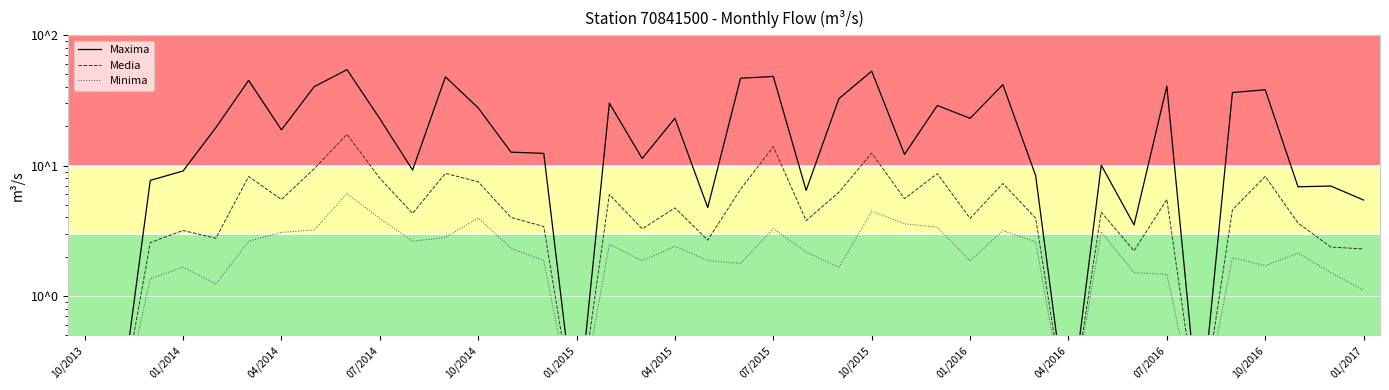

In Minima, how many points are lower than both neighbors (excluding endpoints)?

10